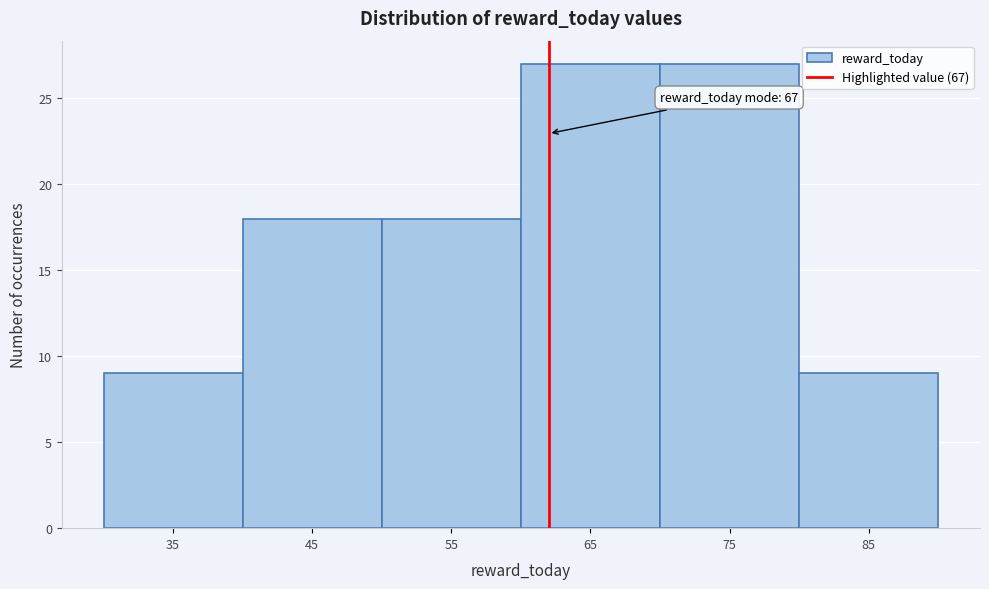

Reading right to left, transcribe all the data shown in this chart.

85=9	75=27	65=27	55=18	45=18	35=9